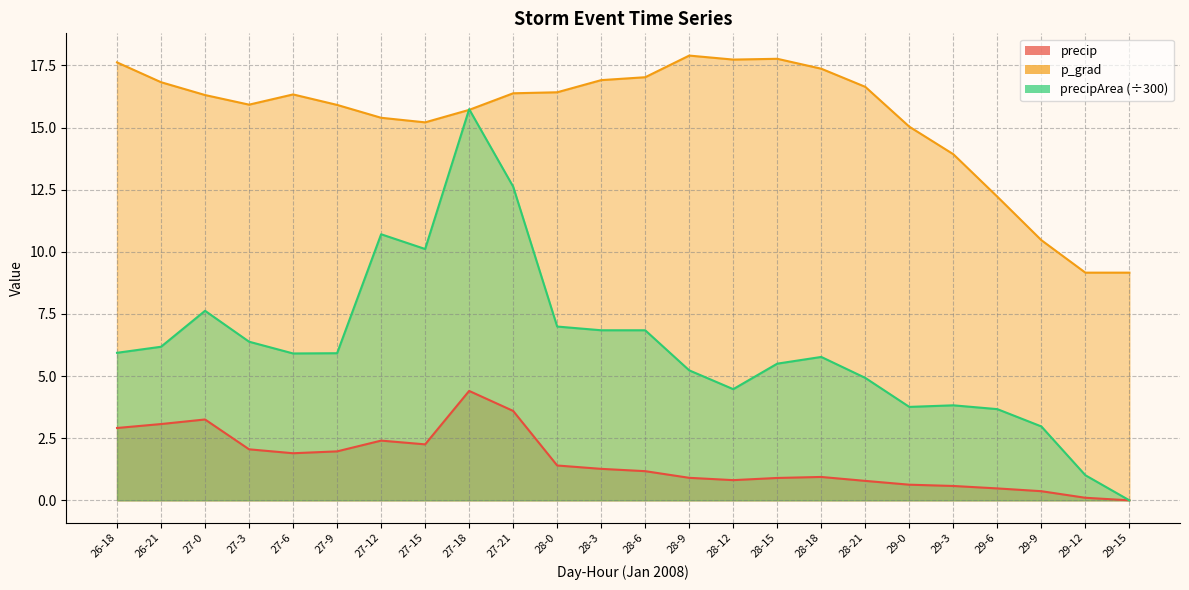

At which category does p_grad reach its first local valley?

27-3